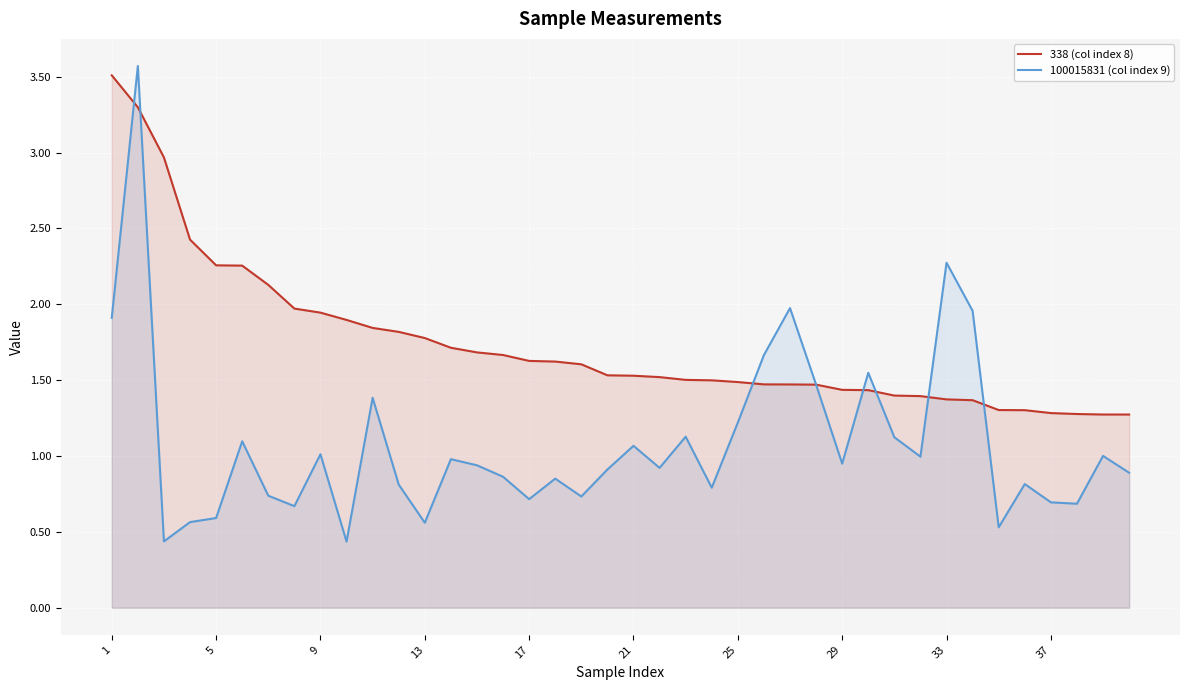

Which series has the largest range (max minus min)?

100015831 (col index 9)